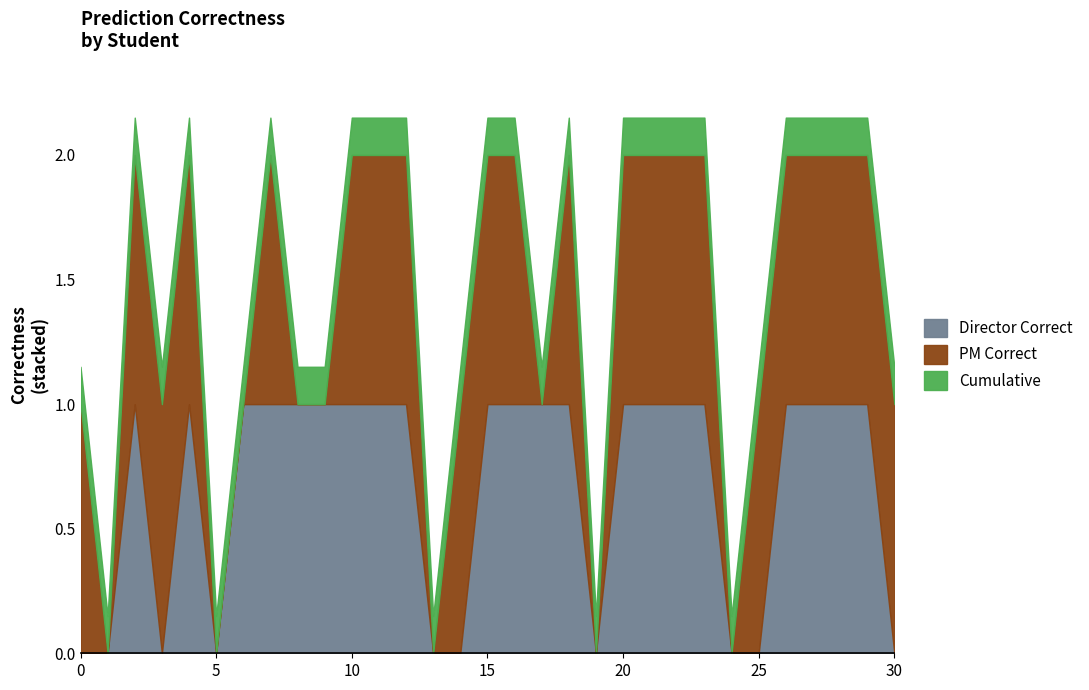

How many values in the Director Correct series are below 1?

10